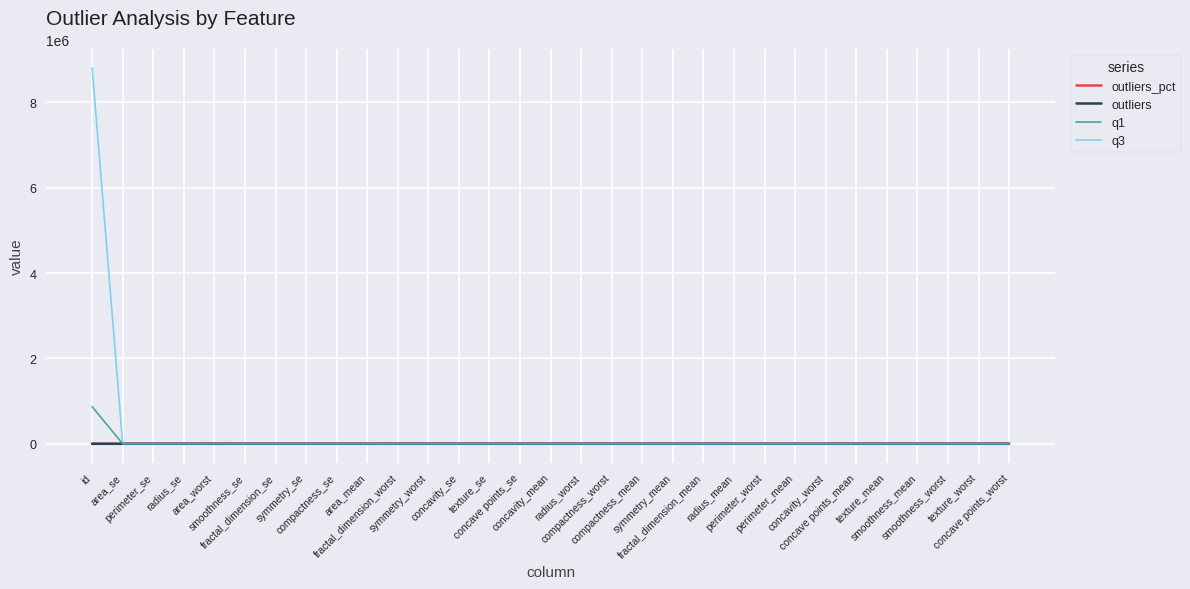

Read the outliers value at perimeter_mean.

13.0